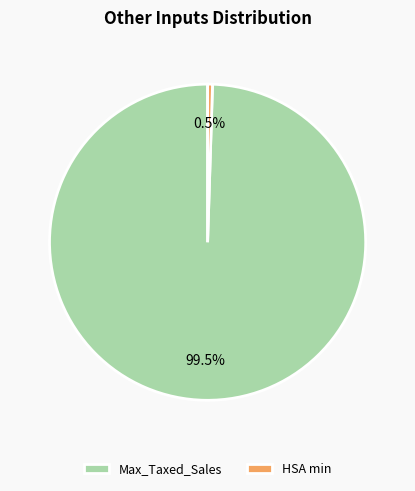

What is the largest slice in the pie chart?

Max_Taxed_Sales